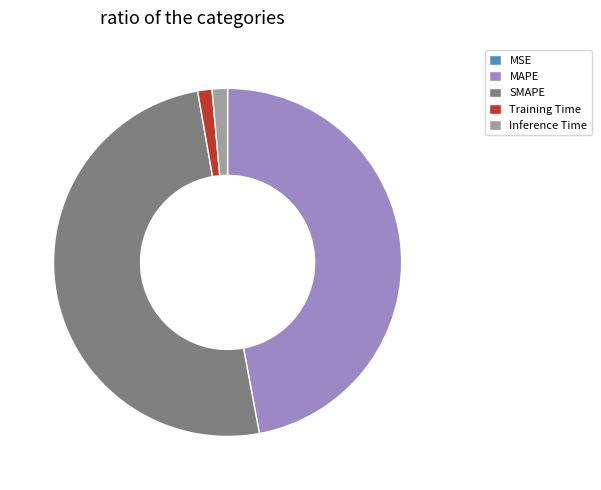

Does Training Time account for over 50% of the chart?

No